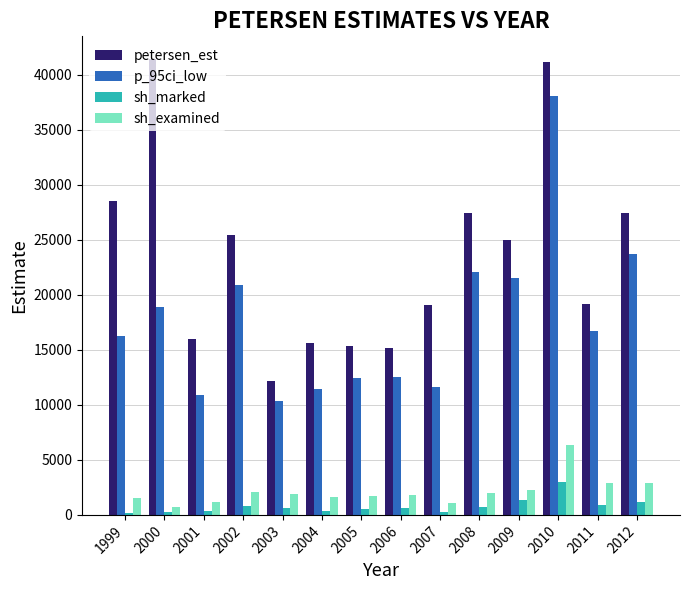

What are all the series names shown in the legend?

petersen_est, p_95ci_low, sh_marked, sh_examined